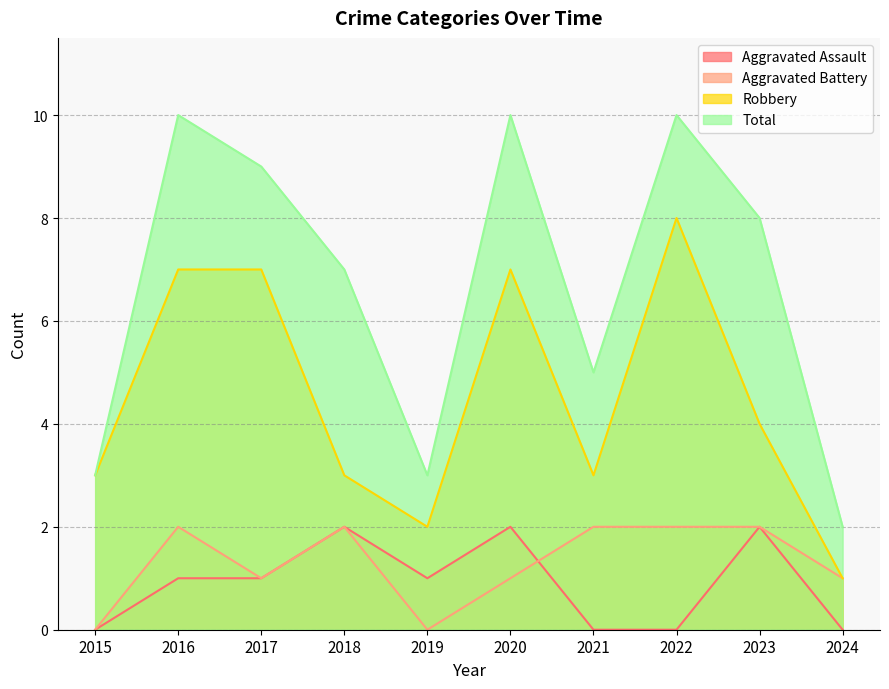

Between 2017 and 2019, which series saw the biggest shift?

Total